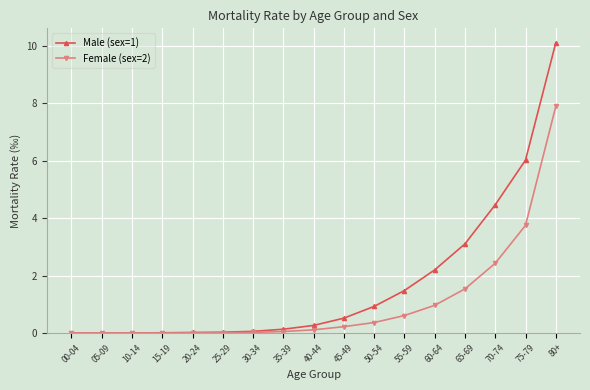

Which category has the highest value across all series?

80+